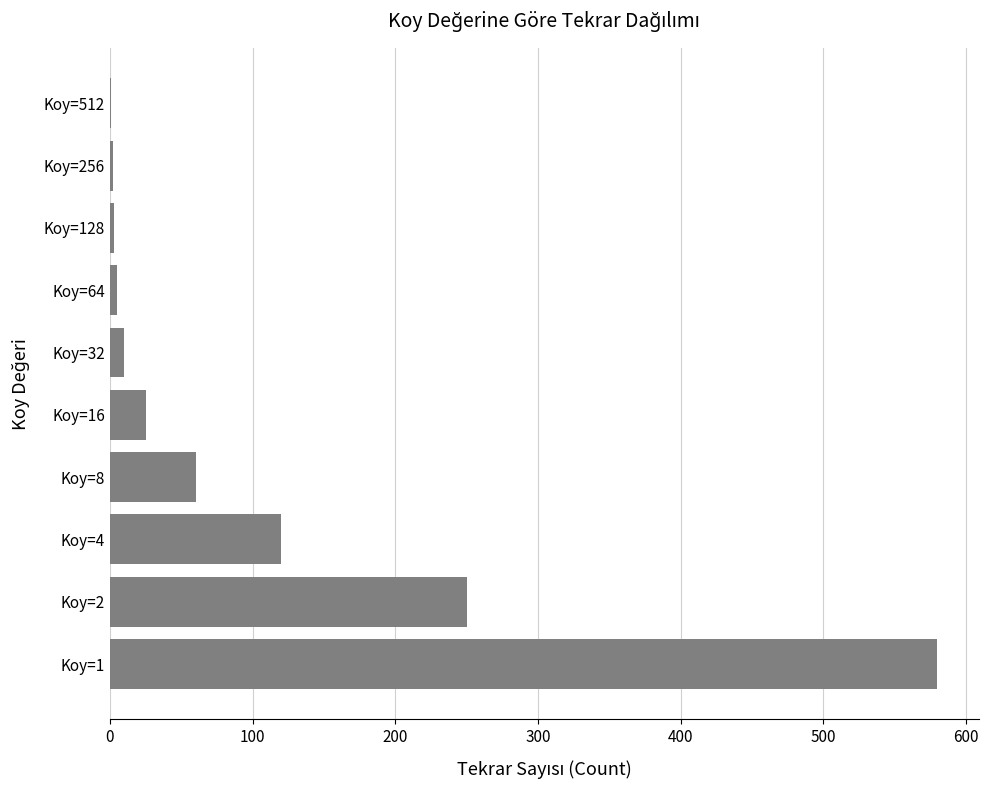

Is it true that the value at Koy=8 is 60?

True